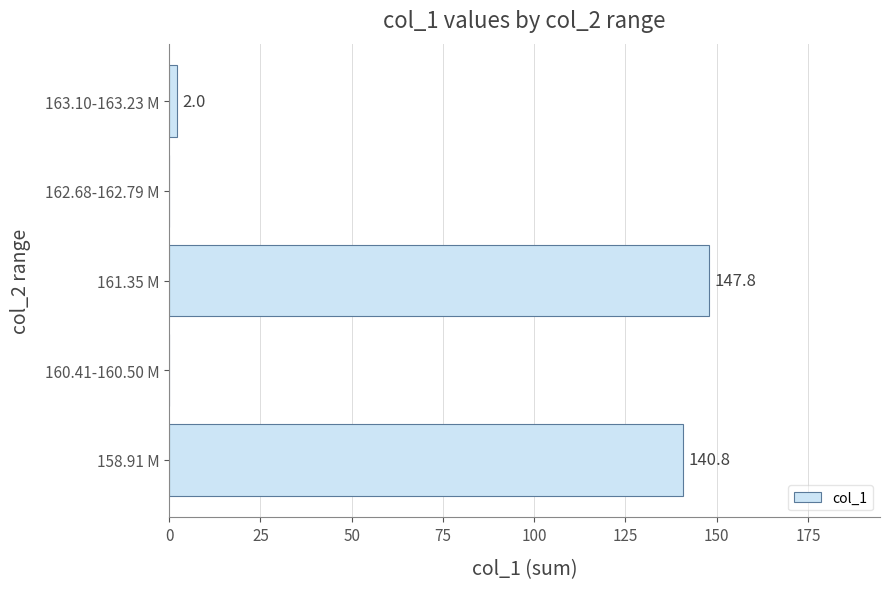

Reading bottom to top, list all the values displayed in this chart.

158.91 M=140.8	160.41-160.50 M=0.0	161.35 M=147.8	162.68-162.79 M=0.0	163.10-163.23 M=2.0